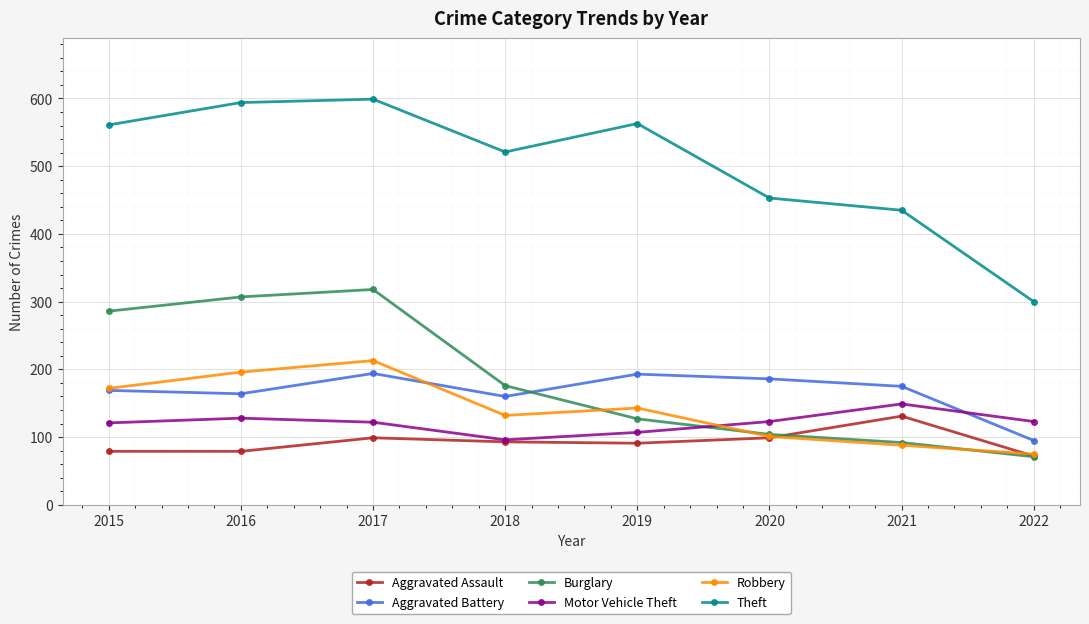

What is the lowest value of the Robbery series?

75